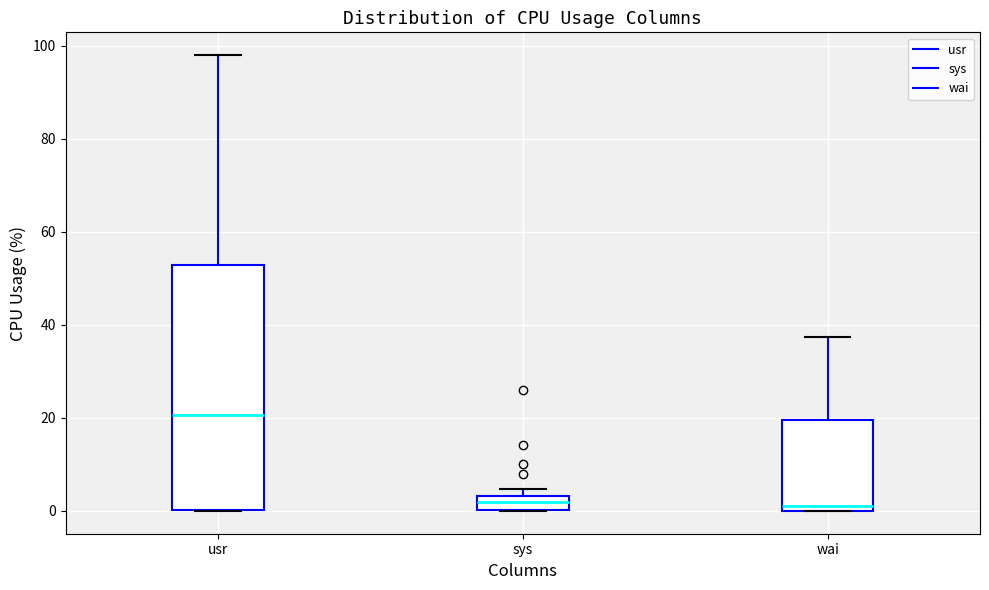

Where is the upper edge of the box for usr on the y-axis? The values are not printed on the chart, so give them approximately, as read against the axis.

52